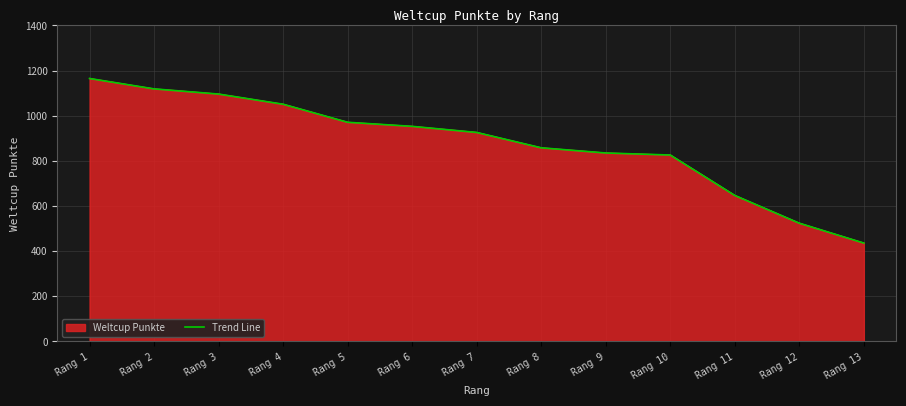

How many categories are shown in the chart?

13